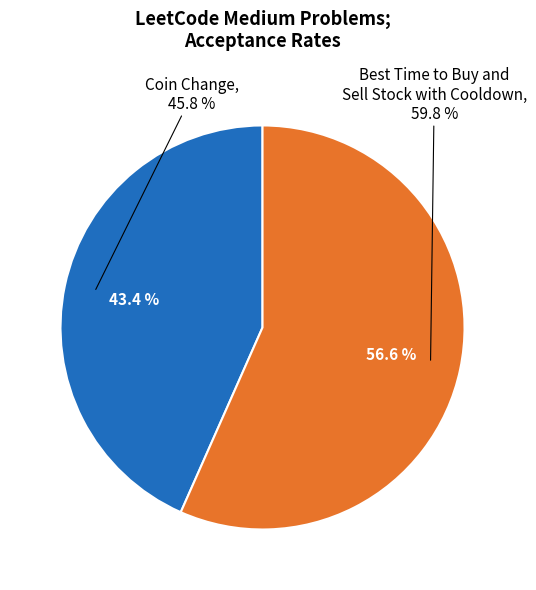

How many segments does this pie chart have?

2